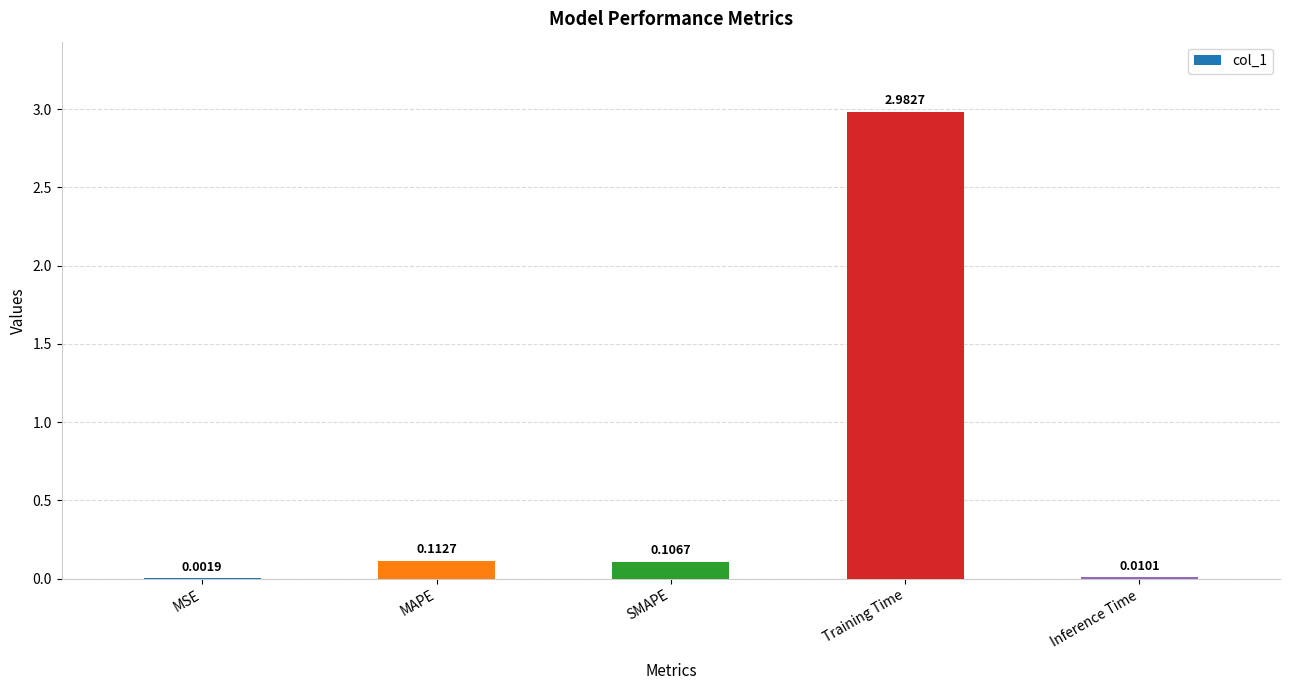

Which category has the highest value across all series?

Training Time